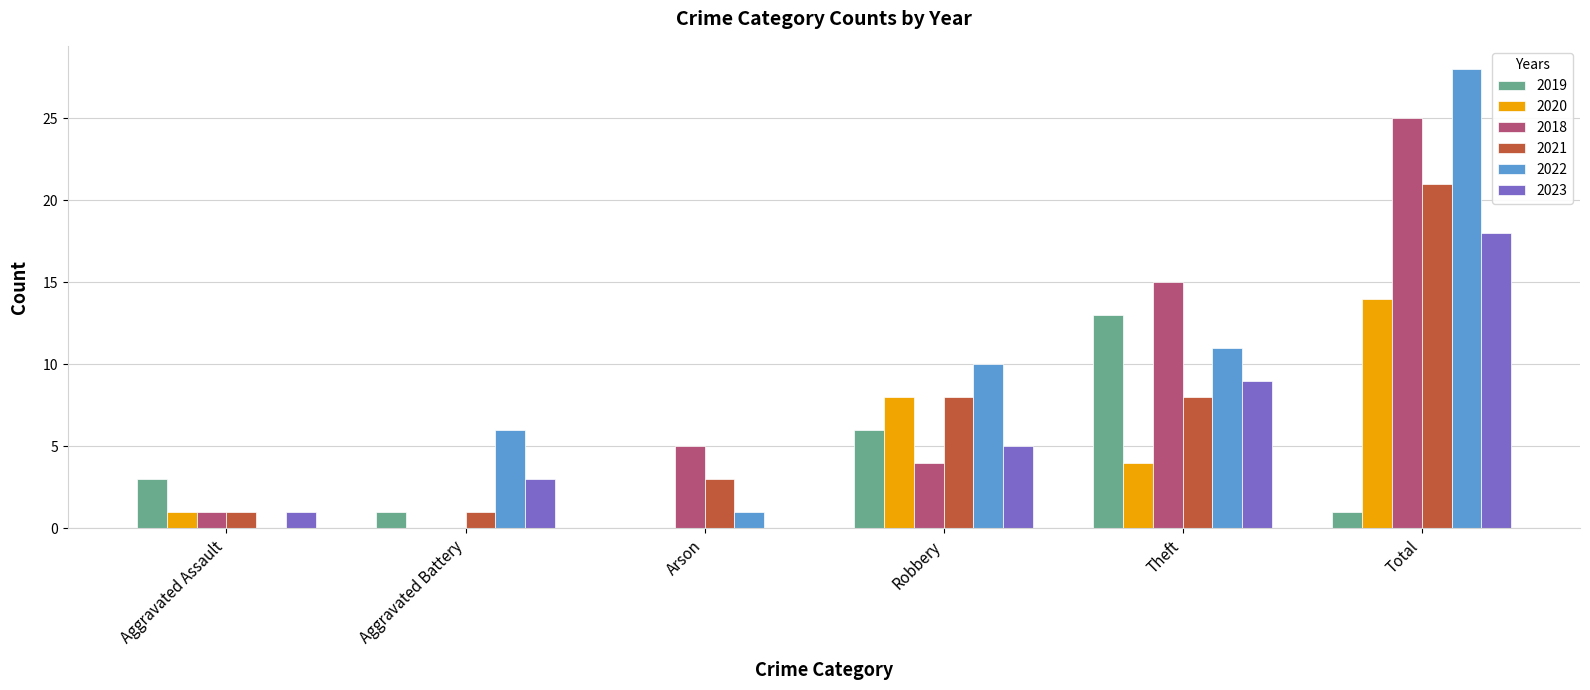

What is the sum of the 2021 values at Total and Theft?

29